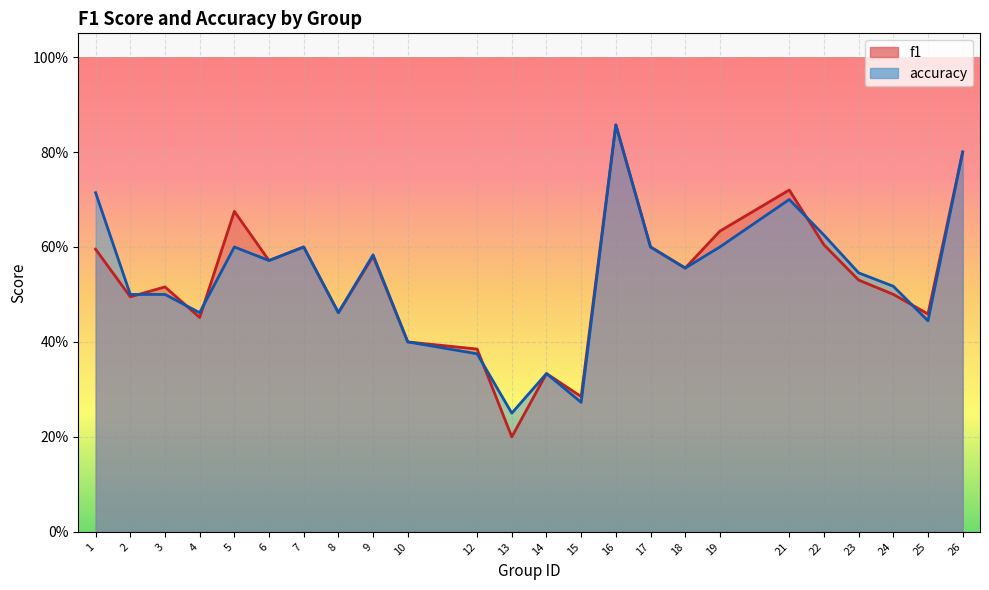

Where is f1 nearest to the value 0?

13